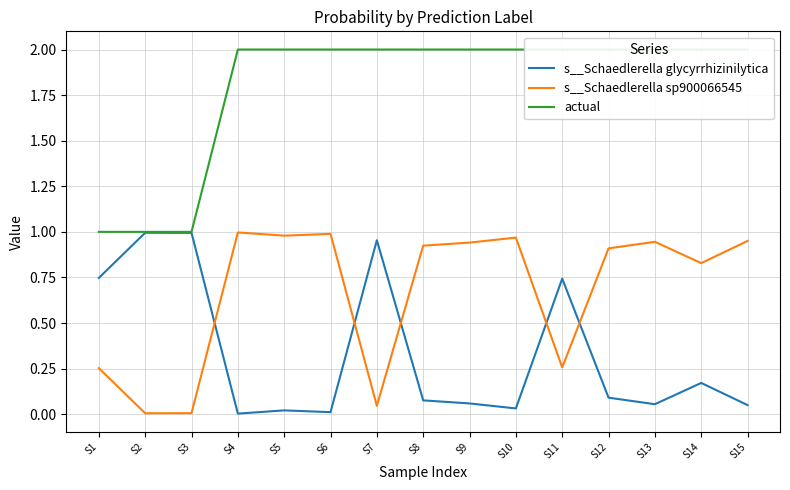

Reading right to left, list all the values displayed in this chart.

s__Schaedlerella glycyrrhizinilytica: 0.0	0.2	0.1	0.1	0.7	0.0	0.1	0.1	1.0	0.0	0.0	0.0	1.0	1.0	0.7
s__Schaedlerella sp900066545: 1.0	0.8	0.9	0.9	0.3	1.0	0.9	0.9	0.0	1.0	1.0	1.0	0.0	0.0	0.3
actual: 2.0	2.0	2.0	2.0	2.0	2.0	2.0	2.0	2.0	2.0	2.0	2.0	1.0	1.0	1.0